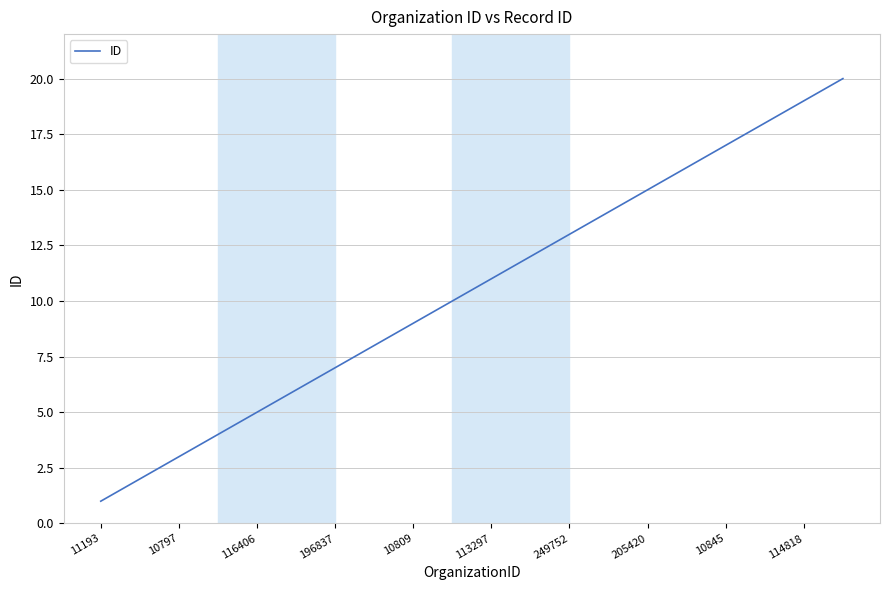

What is the difference between the maximum and minimum values?

19